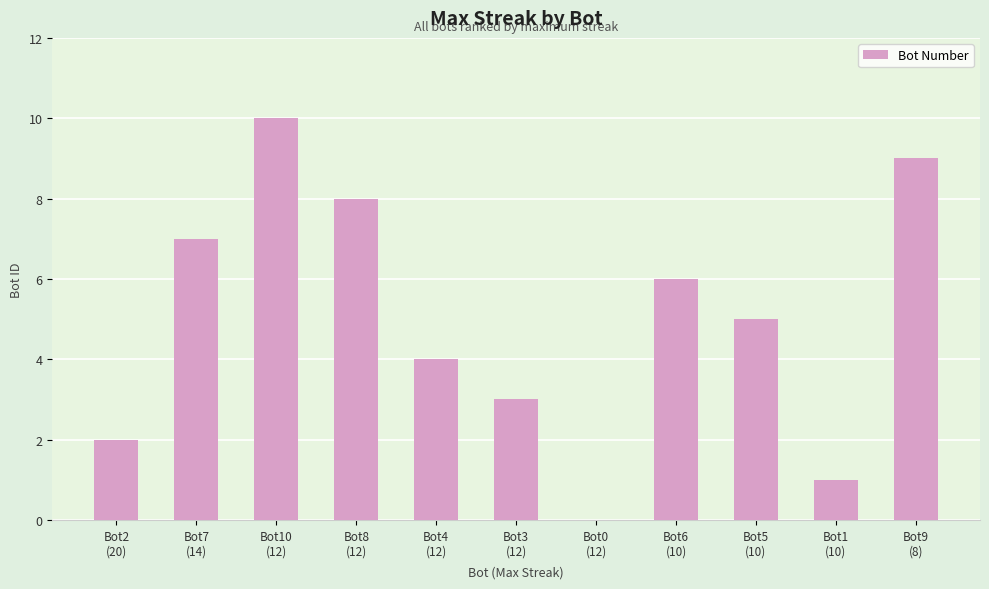

What is the maximum value shown in the chart?

10